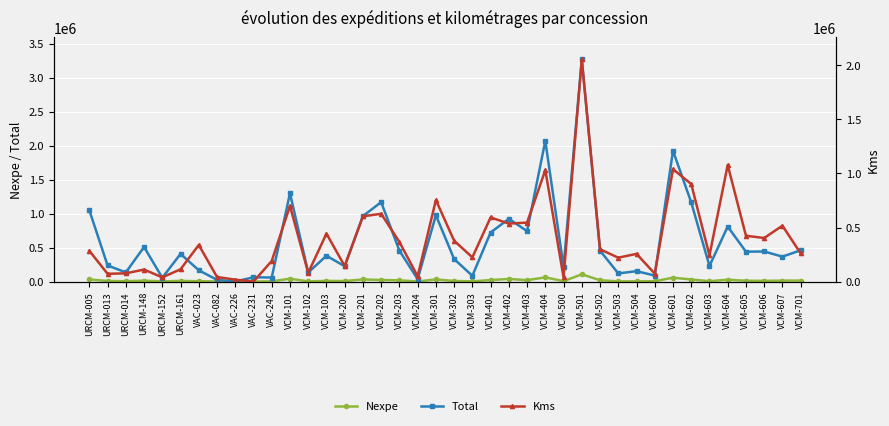

The value of Nexpe at URCM-161 is 10187.0. True or false?

True